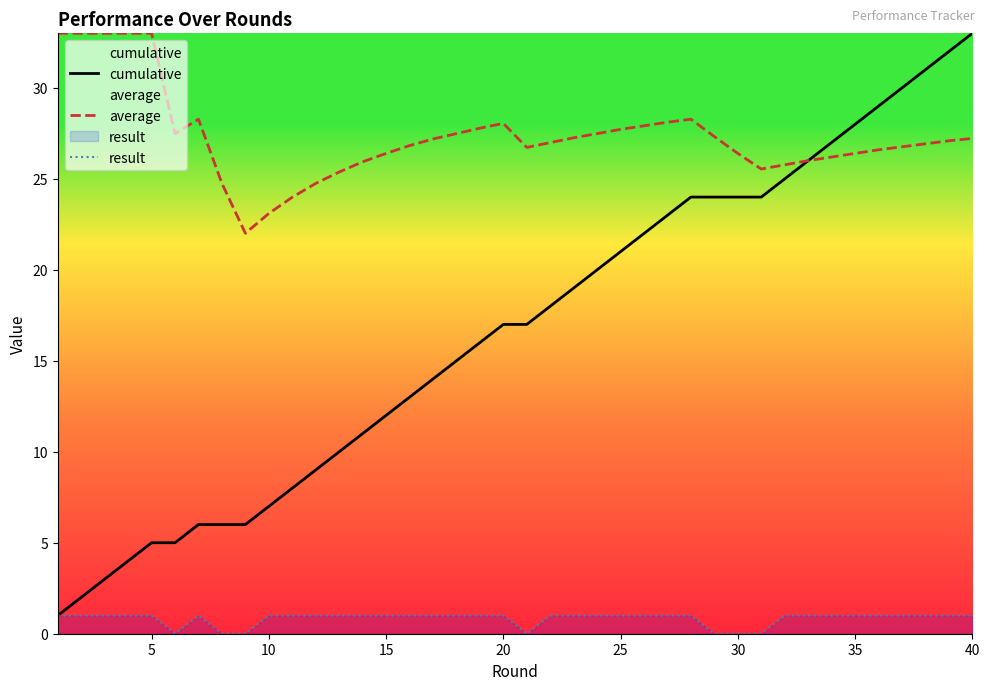

How many values in the average series are below 27?

20